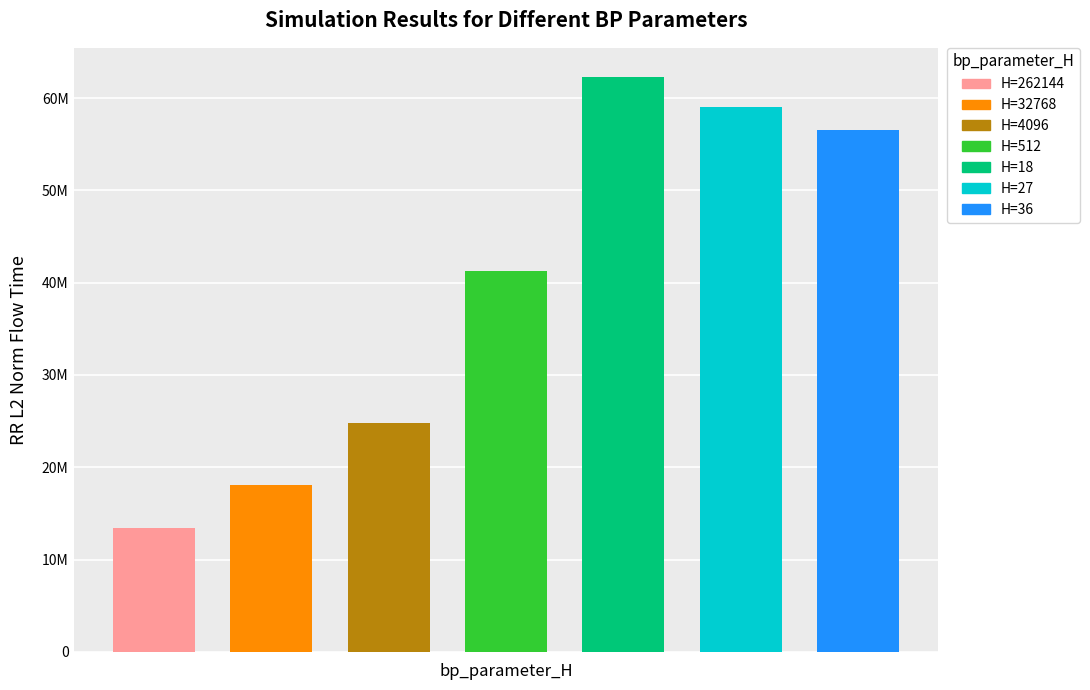

Approximately how many times larger is the value at 512 compared to 4096?

1.7